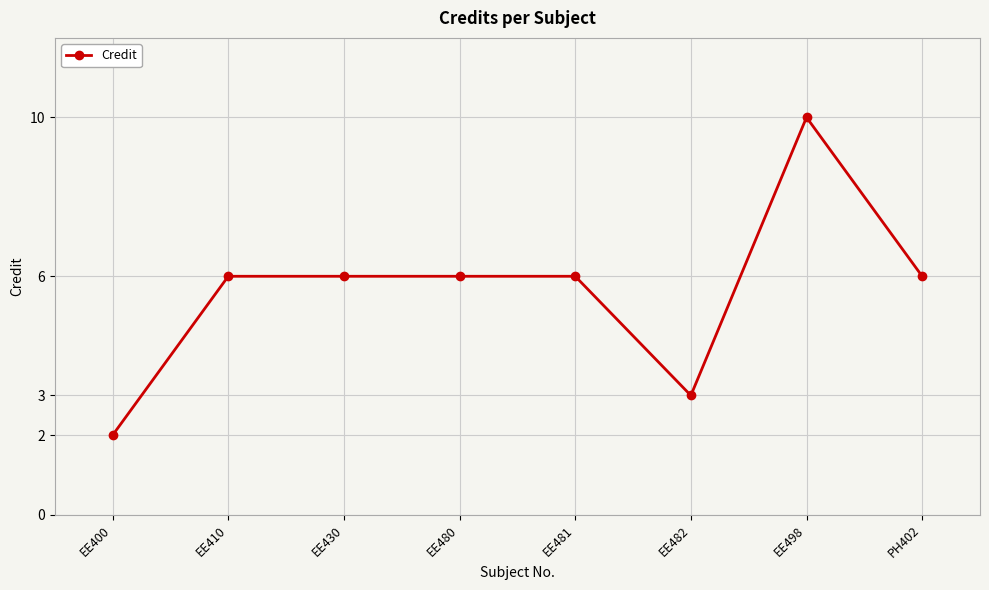

What is the approximate value at EE430?

6